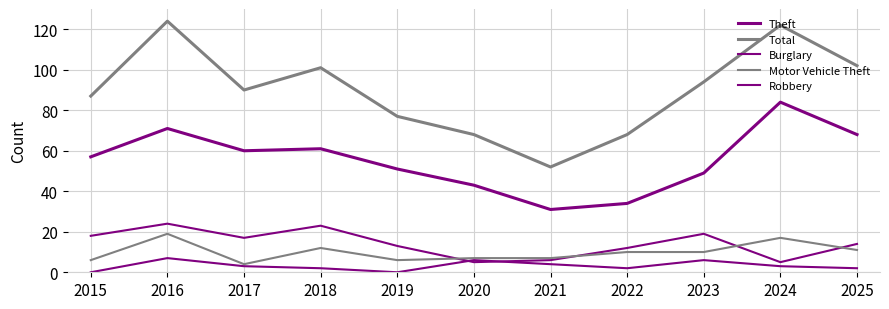

Reading left to right, list all the values displayed in this chart.

Theft: 57	71	60	61	51	43	31	34	49	84	68
Total: 87	124	90	101	77	68	52	68	94	122	102
Burglary: 18	24	17	23	13	5	6	12	19	5	14
Motor Vehicle Theft: 6	19	4	12	6	7	7	10	10	17	11
Robbery: 0	7	3	2	0	6	4	2	6	3	2